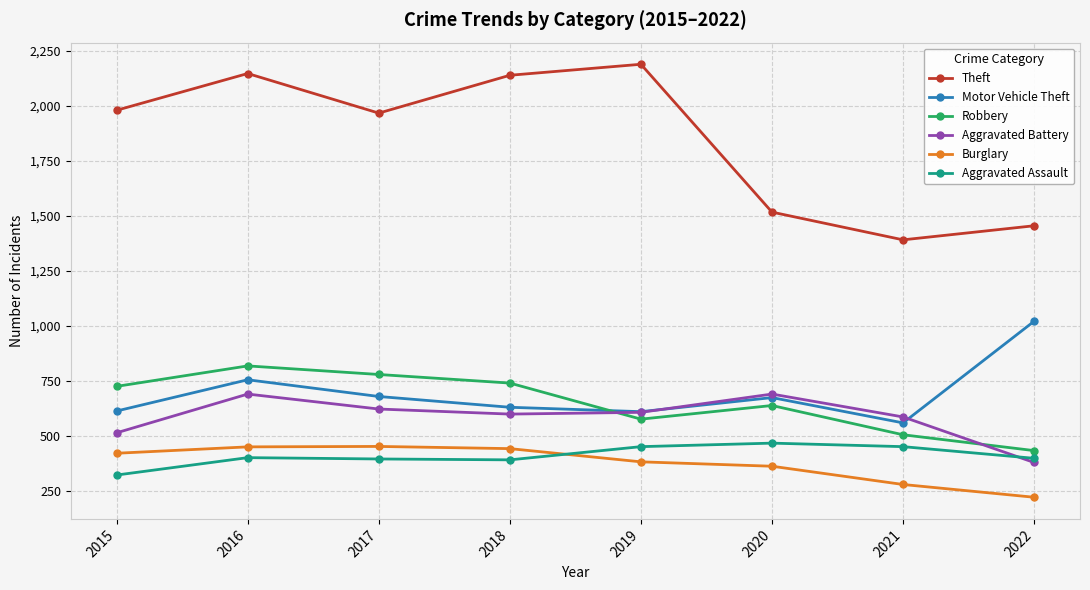

What is the spread (max minus min) of values at 2017?

1572